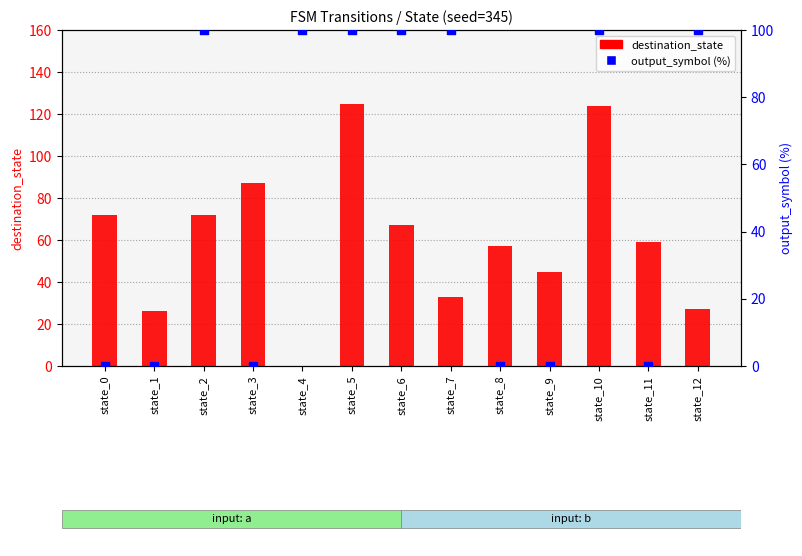

At how many categories does at least one series exceed 47?

11